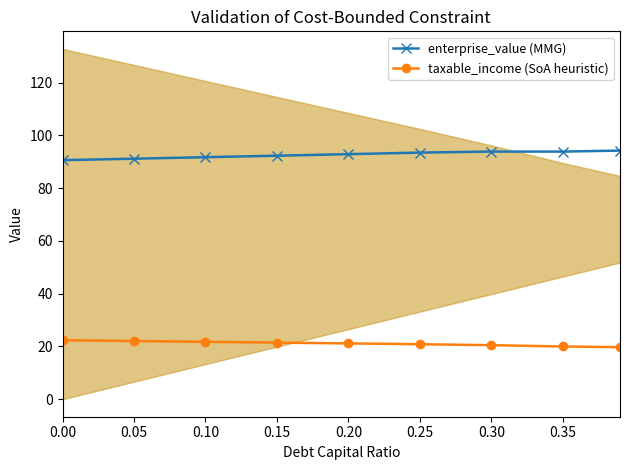

Read the enterprise_value (MMG) value at 0.00.

90.6